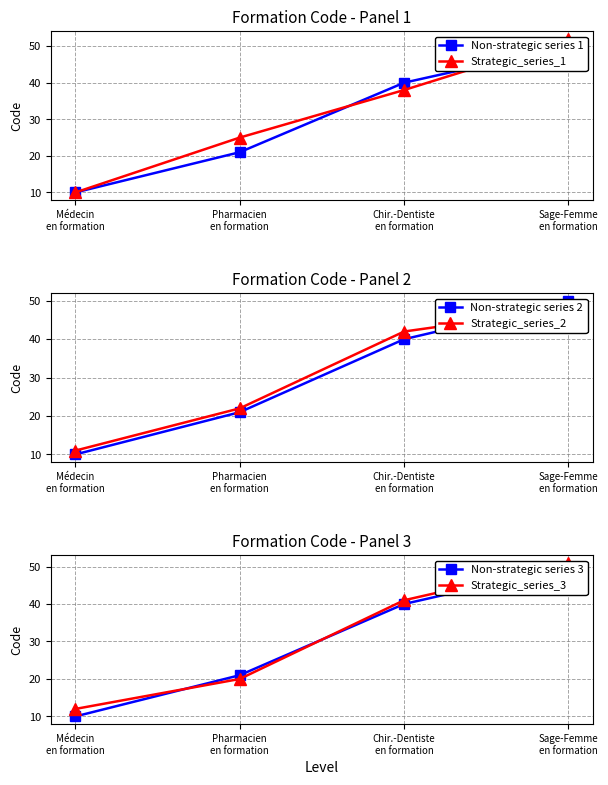

Reading left to right, extract all data points from this chart.

Non-strategic series 1: 10	21	40	50
Strategic_series_1: 10	25	38	52
Non-strategic series 2: 10	21	40	50
Strategic_series_2: 11	22	42	48
Non-strategic series 3: 10	21	40	50
Strategic_series_3: 12	20	41	51